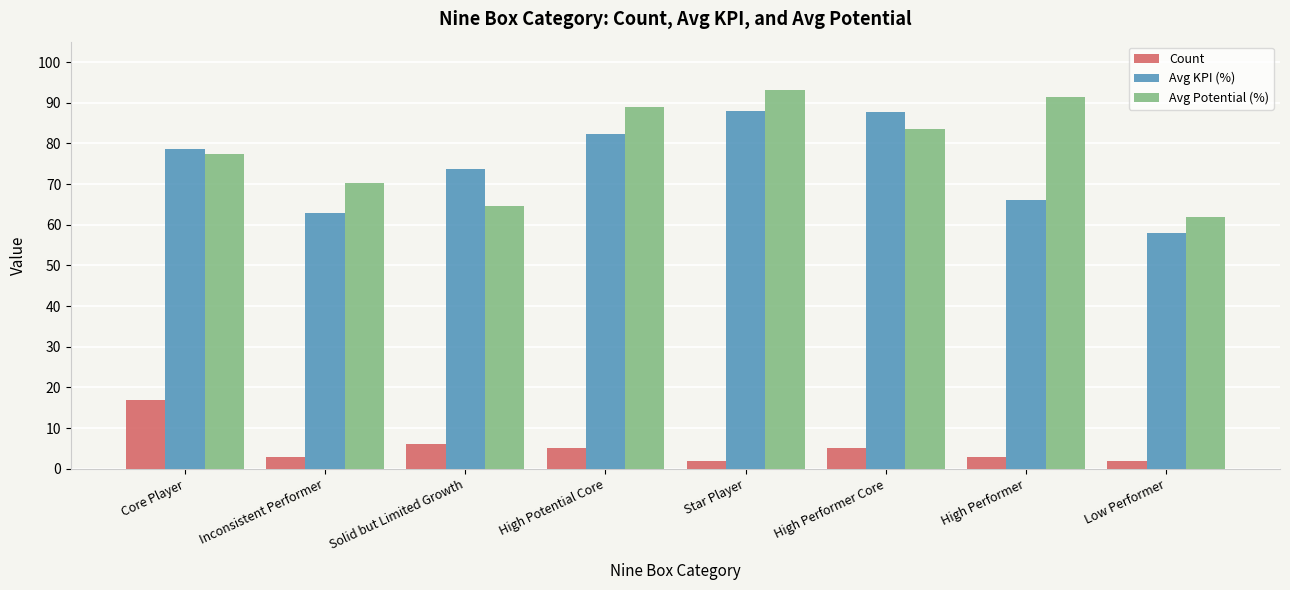

Where does the Count series first go above 5?

Core Player